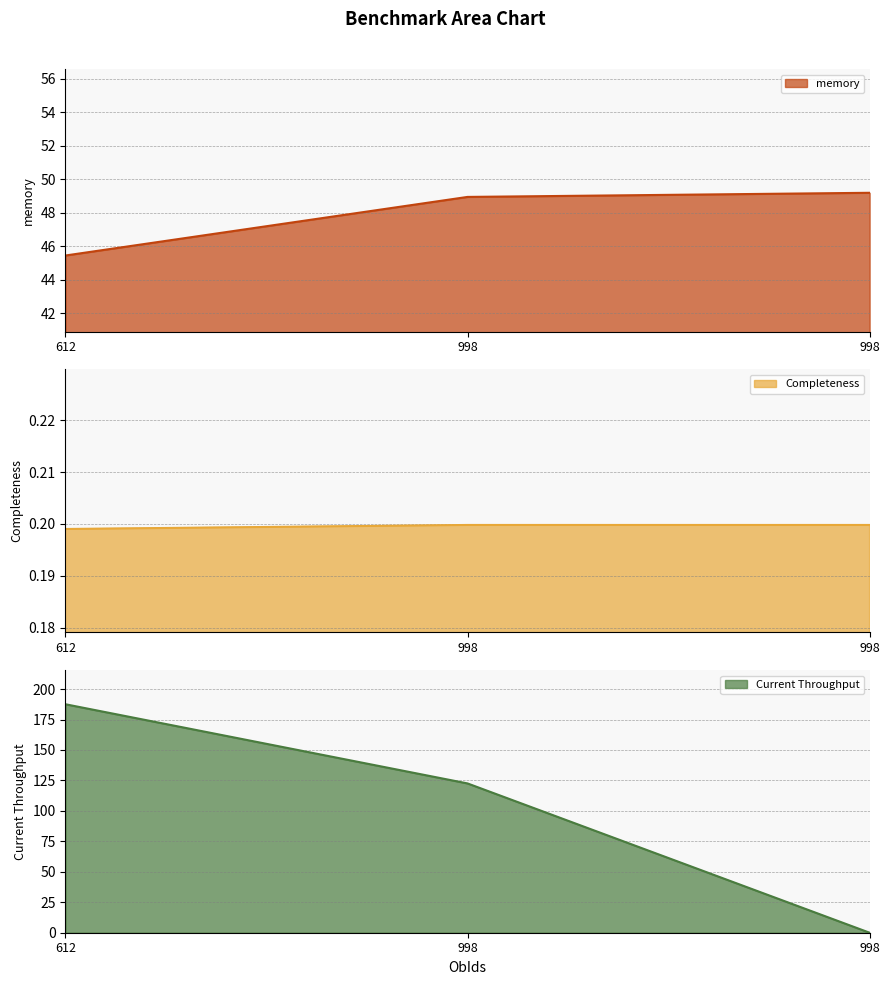

What is the value of the Completeness point at the 2nd from the left?

0.2